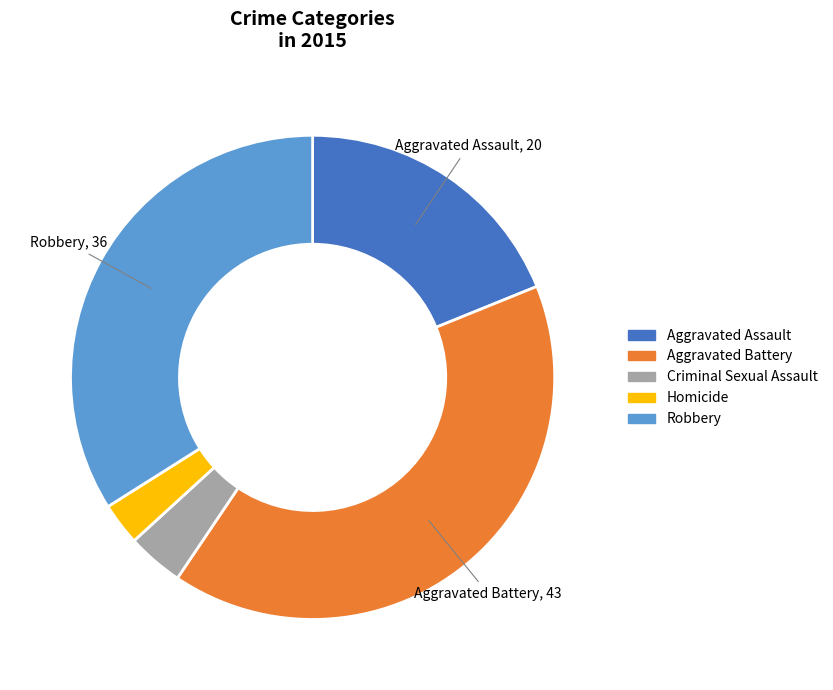

Does any single category account for the majority?

No